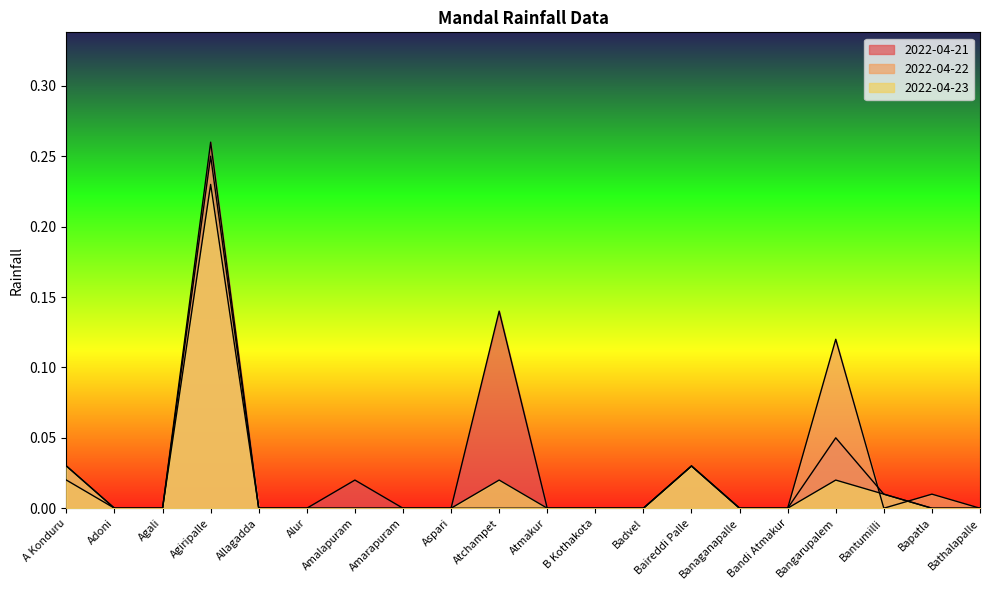

Rank the series at Adoni from highest to lowest value.

2022-04-21, 2022-04-22, 2022-04-23